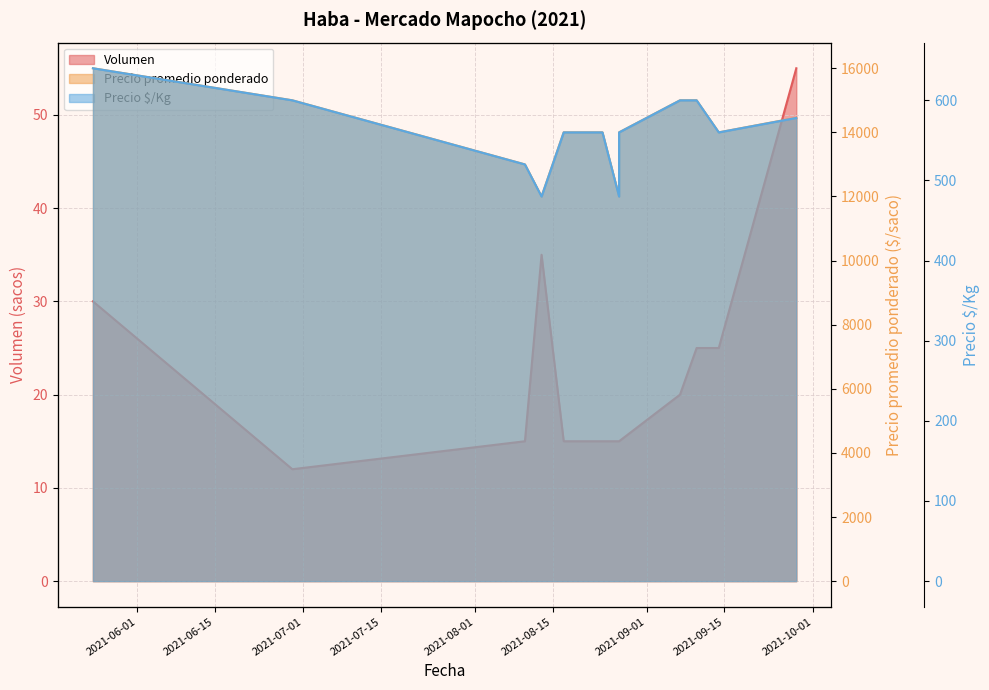

What is the label of the 2nd point from the left?

2021-06-15